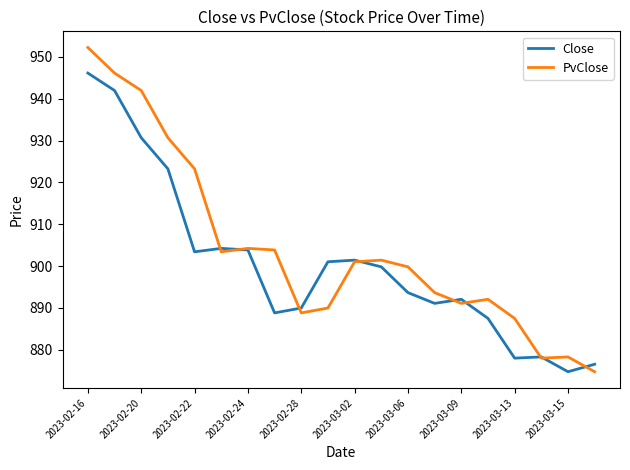

List the series in order of their peak value, highest first.

PvClose, Close